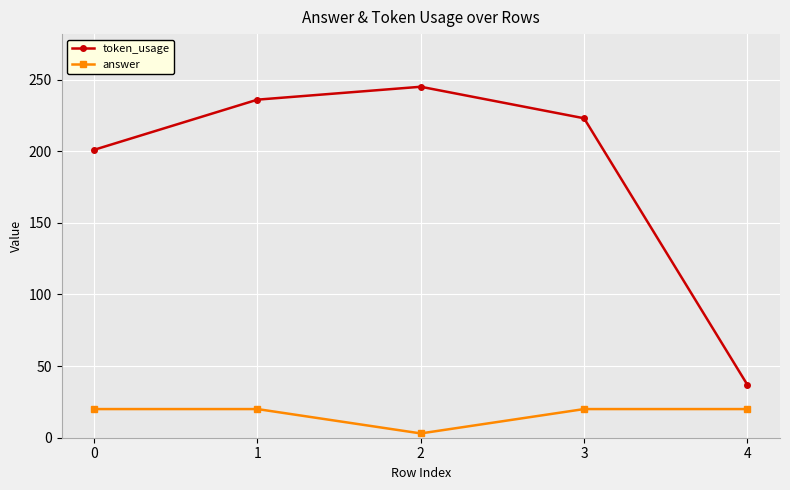

Which series has the largest total across all categories?

token_usage